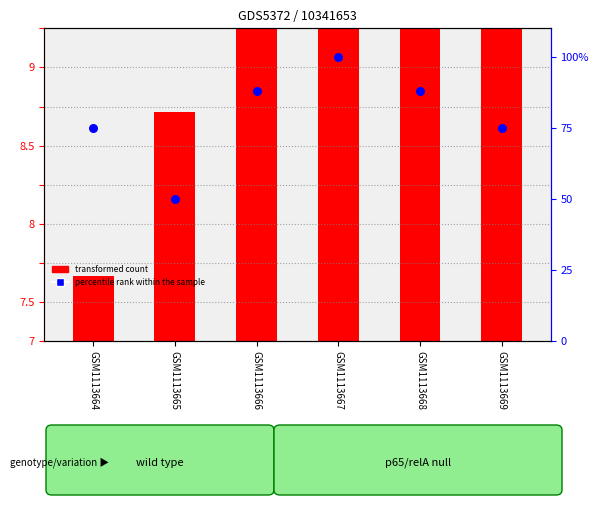

What are all the series names shown in the legend?

transformed count, percentile rank within the sample